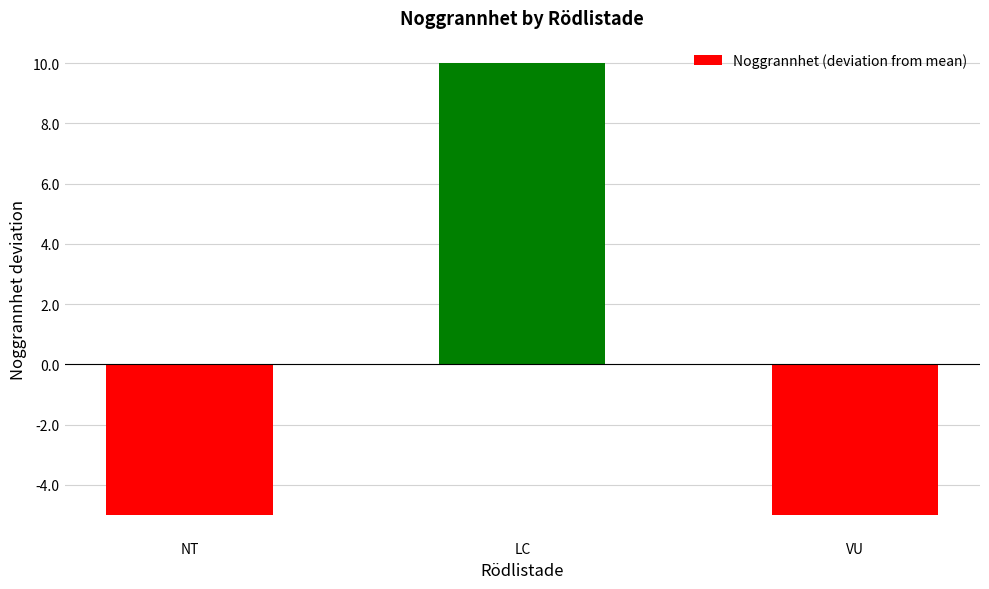

Does the chart contain any negative values?

Yes